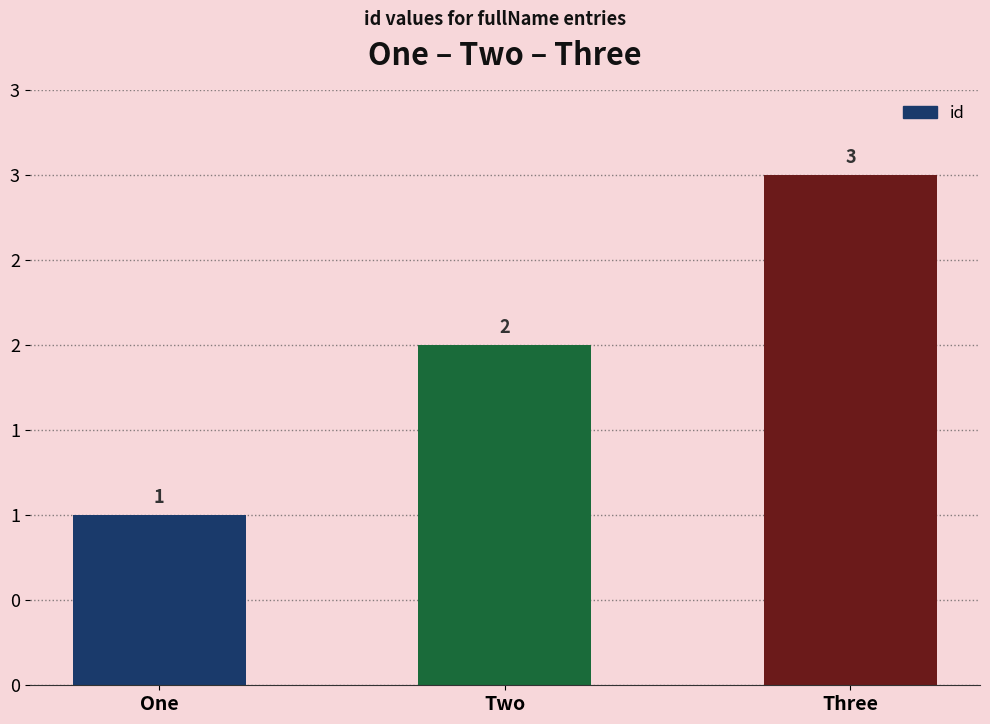

Does the chart contain any negative values?

No